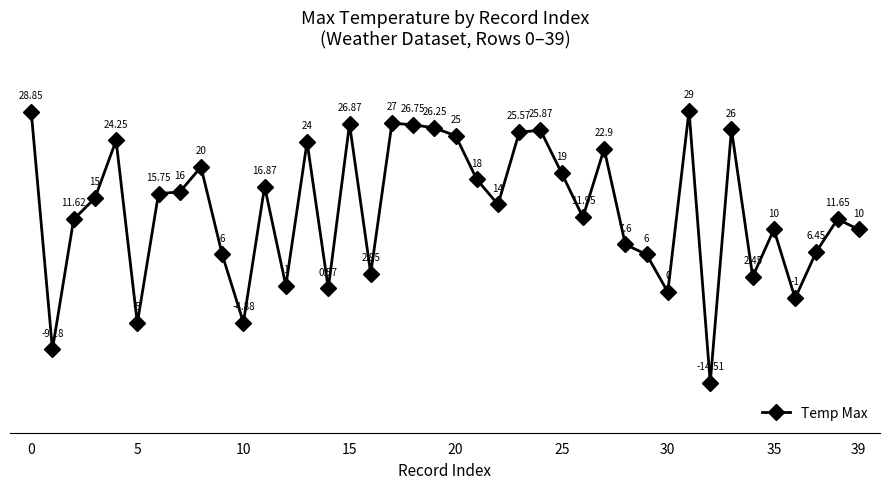

True or false: the data has more than 2 interior local peaks.

True